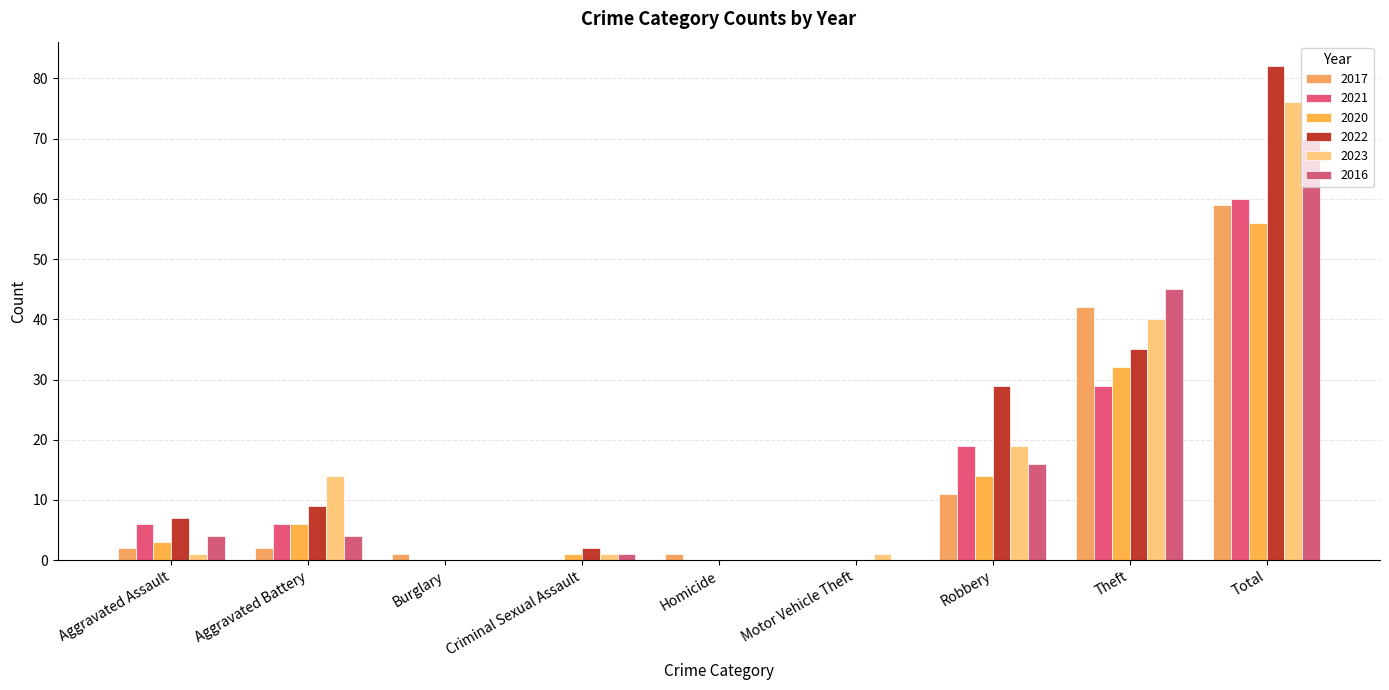

How many groups of bars are there?

9